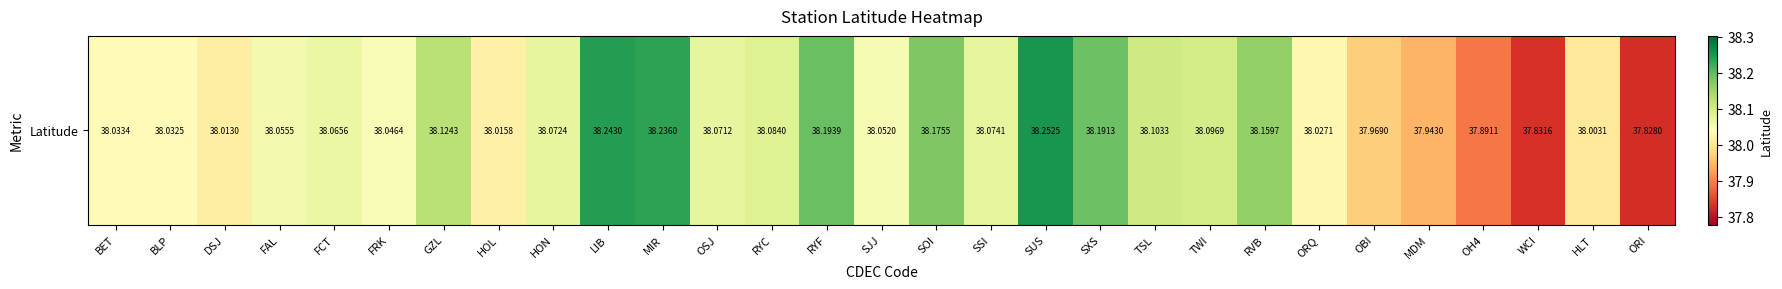

What is the change in value from RYC to HLT?

-0.1